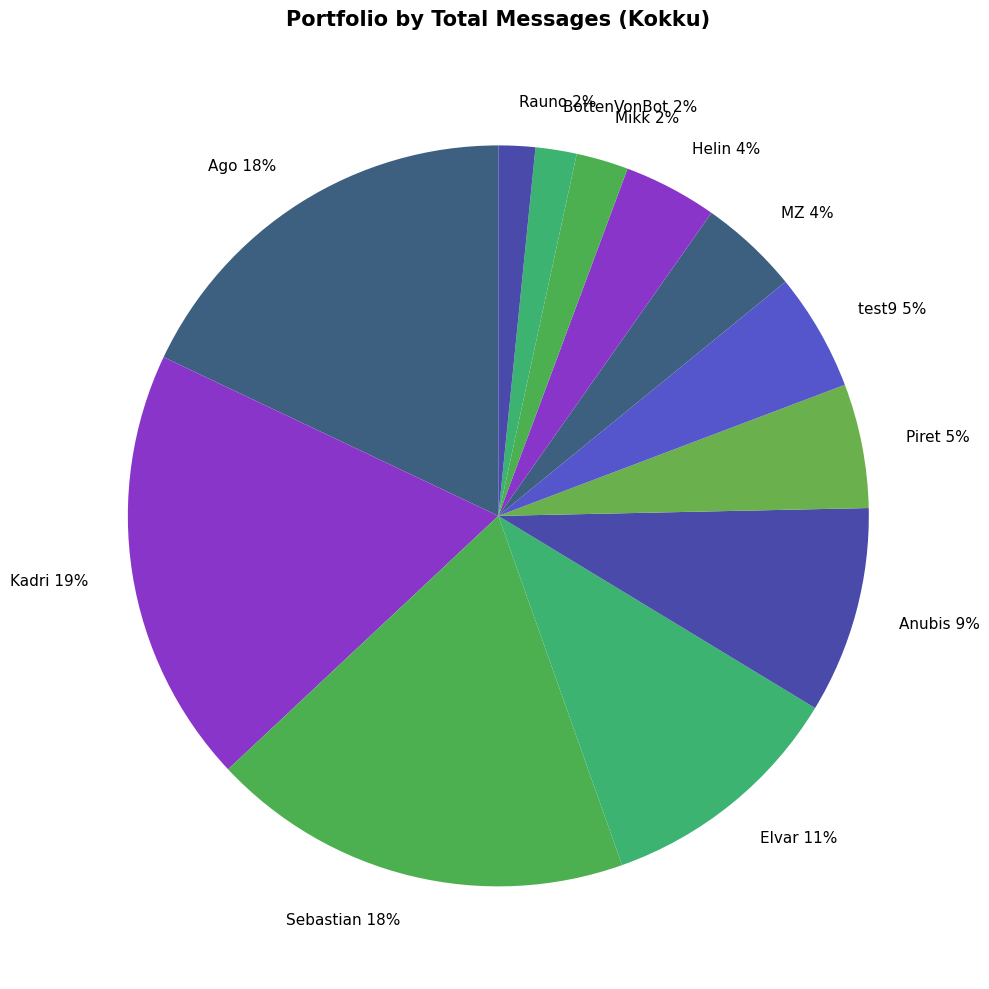

Is the sum of Ago 18% and MZ 4% greater than half?

No